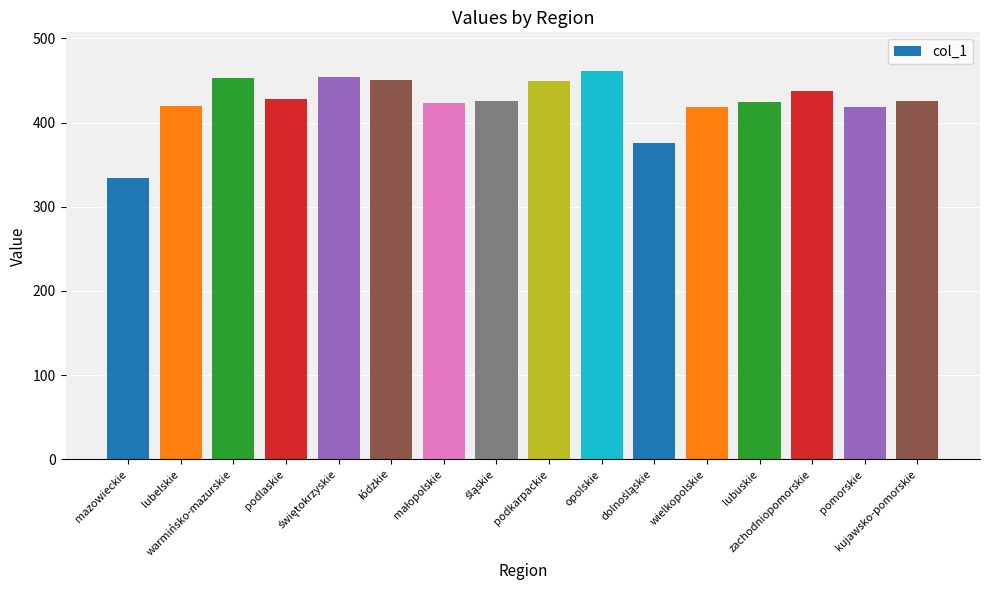

What is the greatest value displayed?

461